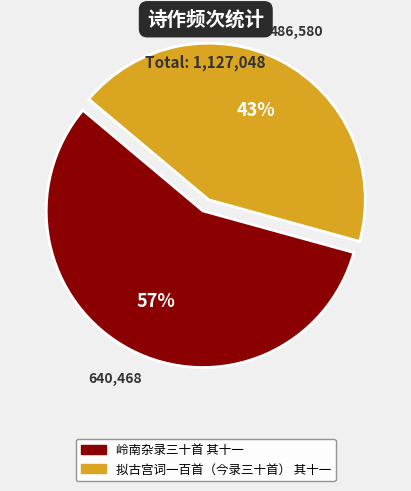

To the nearest percent, what is the difference between the largest and smallest slice percentages?

14%